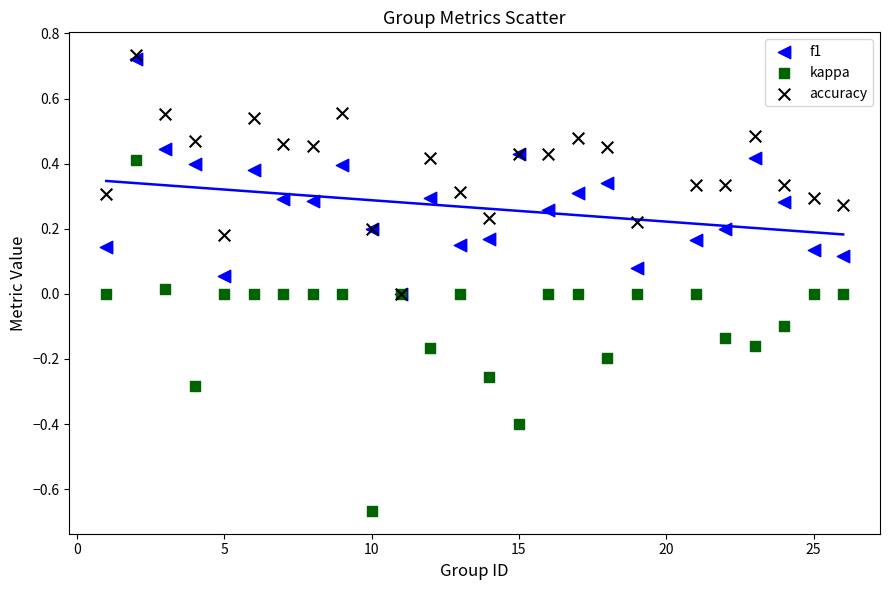

What are all the series names shown in the legend?

f1, kappa, accuracy